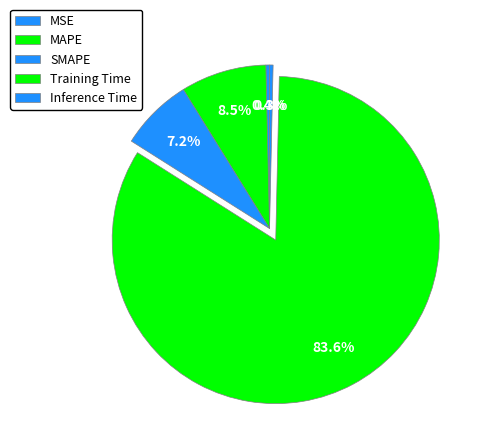

Which slice represents more than half of the pie?

Training Time